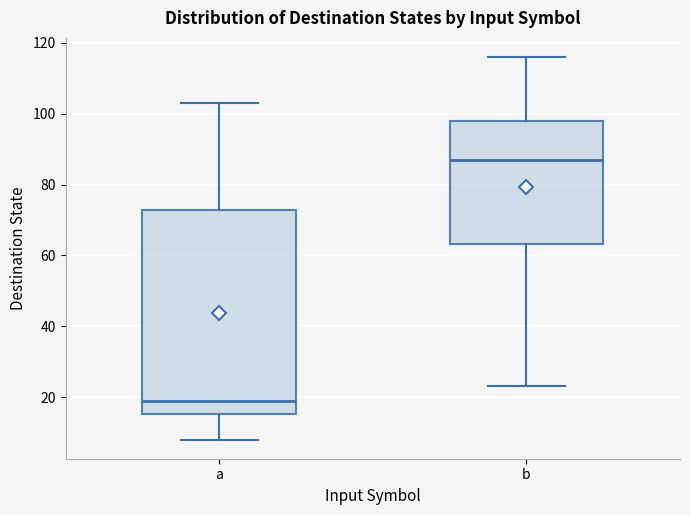

Where does the median line of the box for a sit on the y-axis? The values are not printed on the chart, so give them approximately, as read against the axis.

20